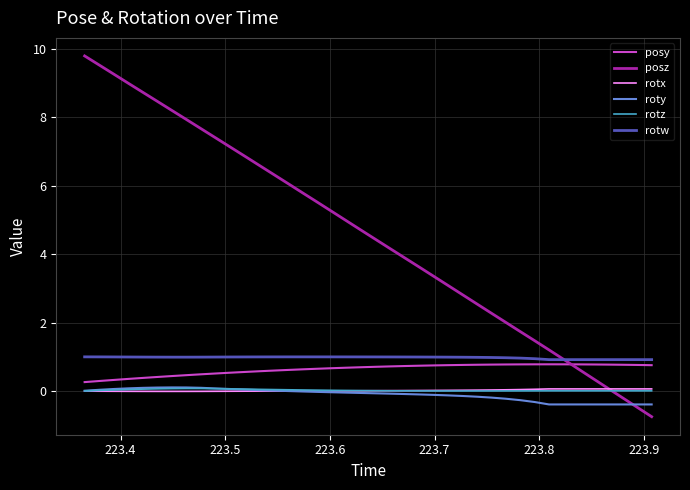

How many lines are shown in the chart?

6